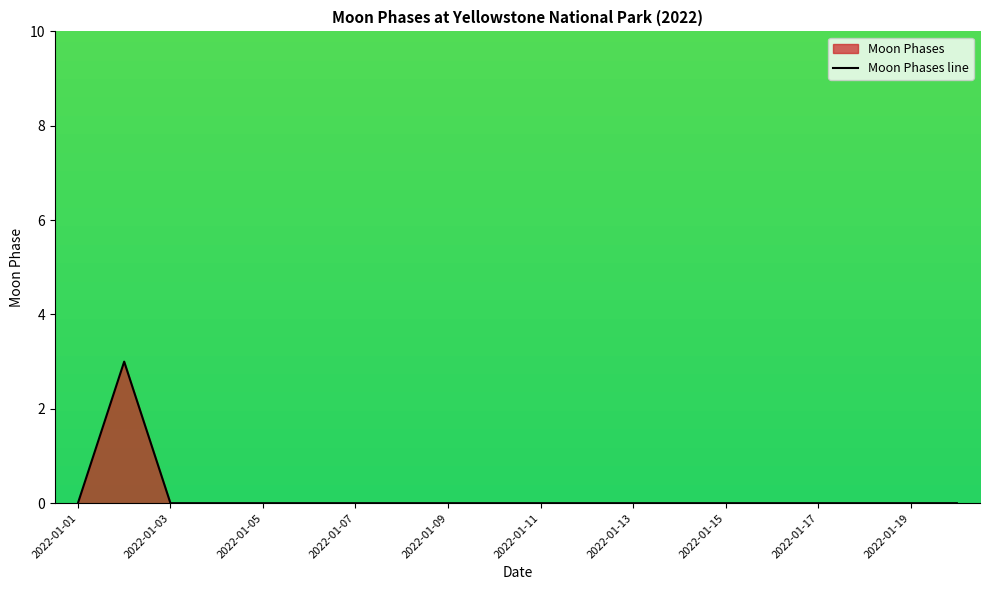

What is the difference between the maximum and minimum values?

3